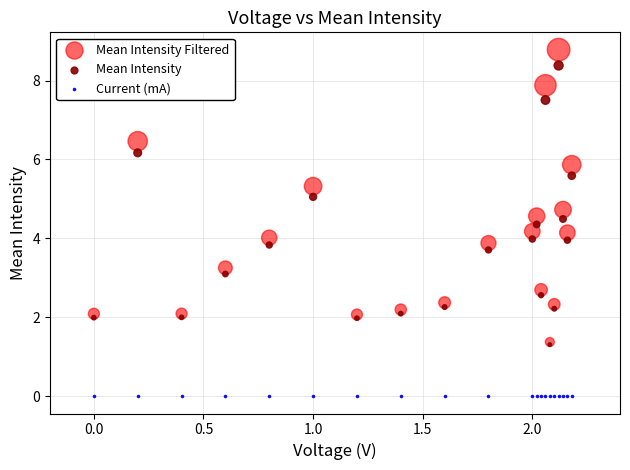

What are all the series names shown in the legend?

Mean Intensity Filtered, Mean Intensity, Current (mA)